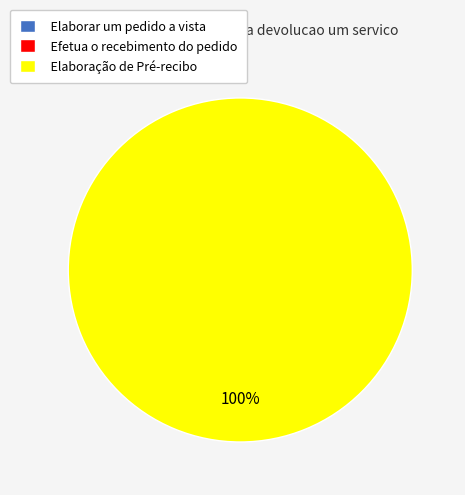

Is there a majority slice in this chart?

Yes